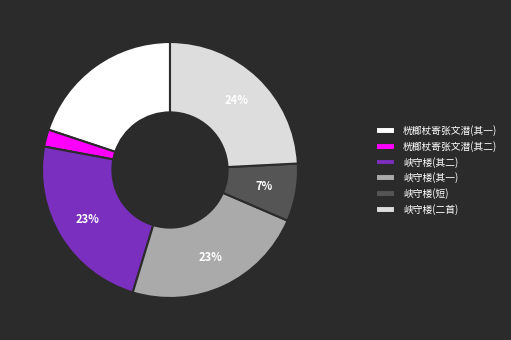

Count the number of slices in the pie.

6